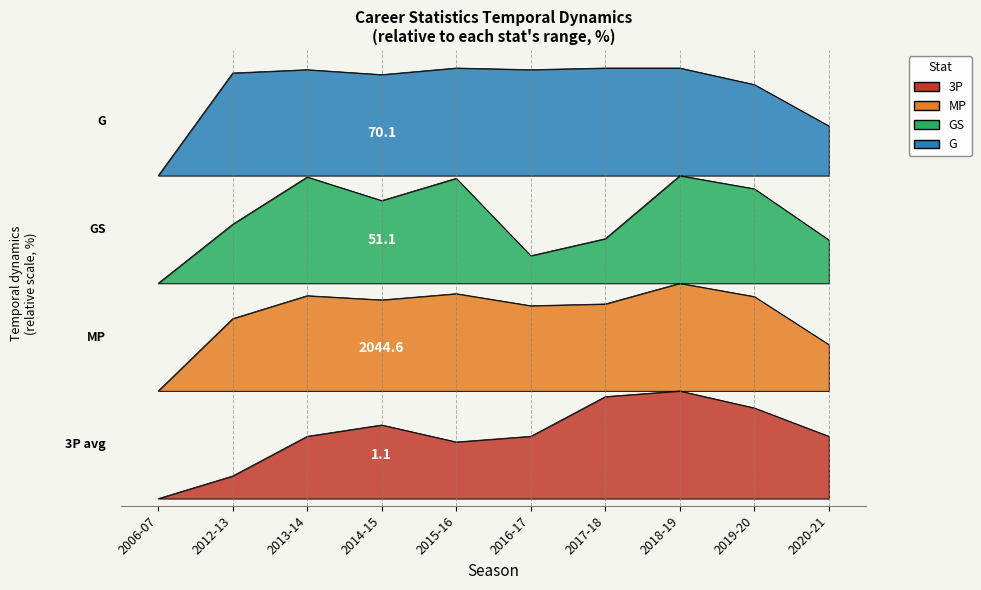

What position from the left is 2016-17?

6